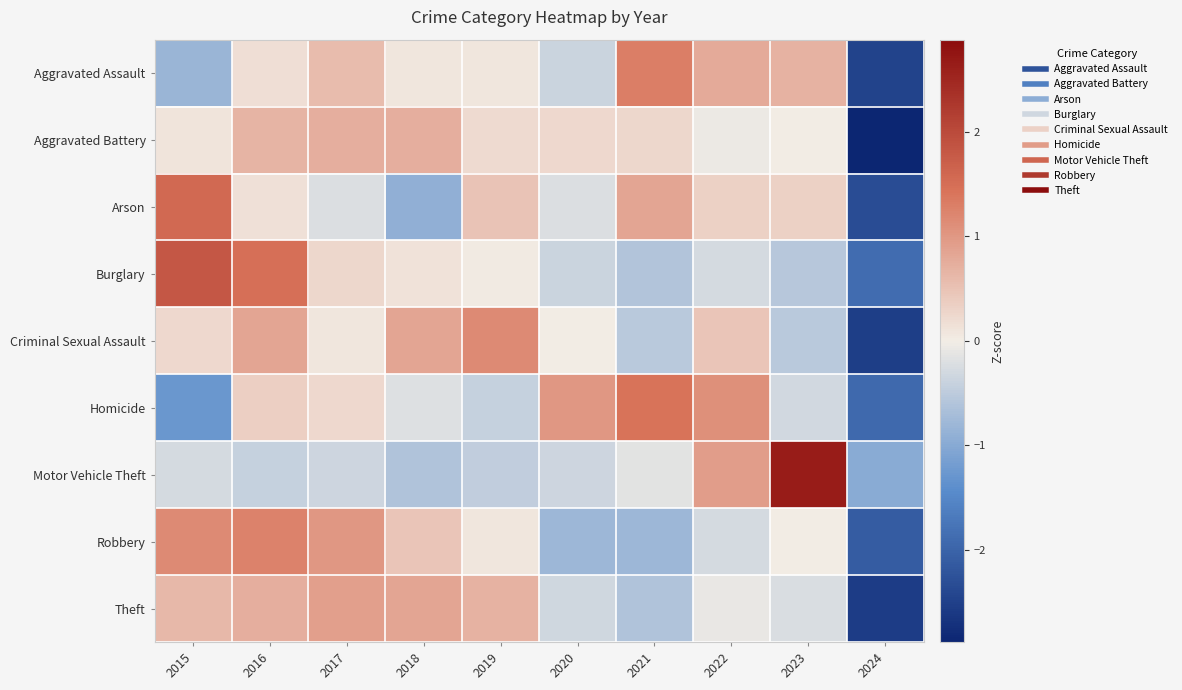

Which category has the lowest value across all series?

2024